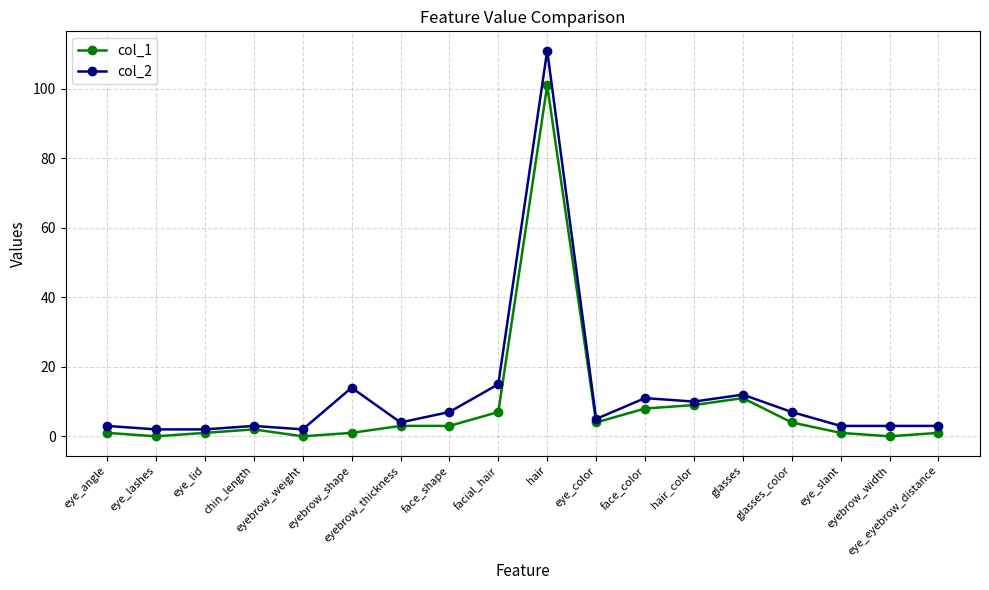

True or false: col_1 and col_2 cross at least once.

False